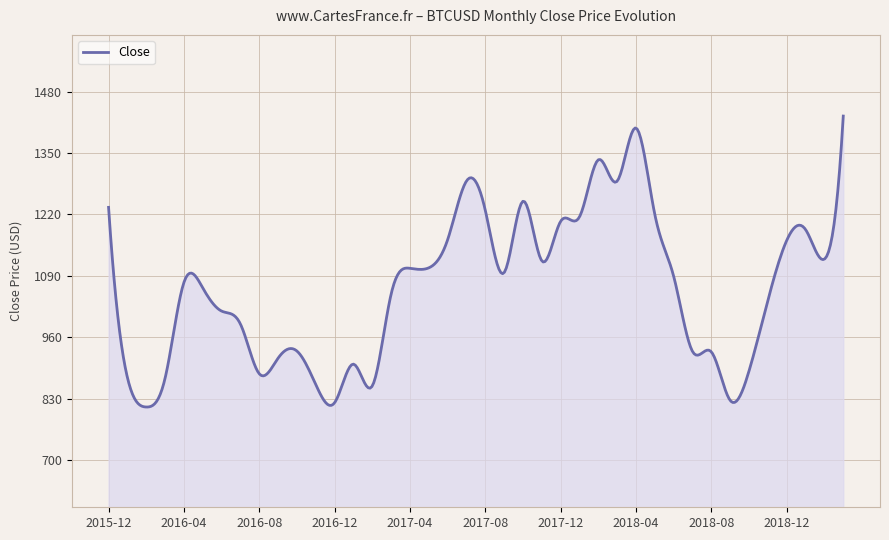

How many lines are shown in the chart?

1